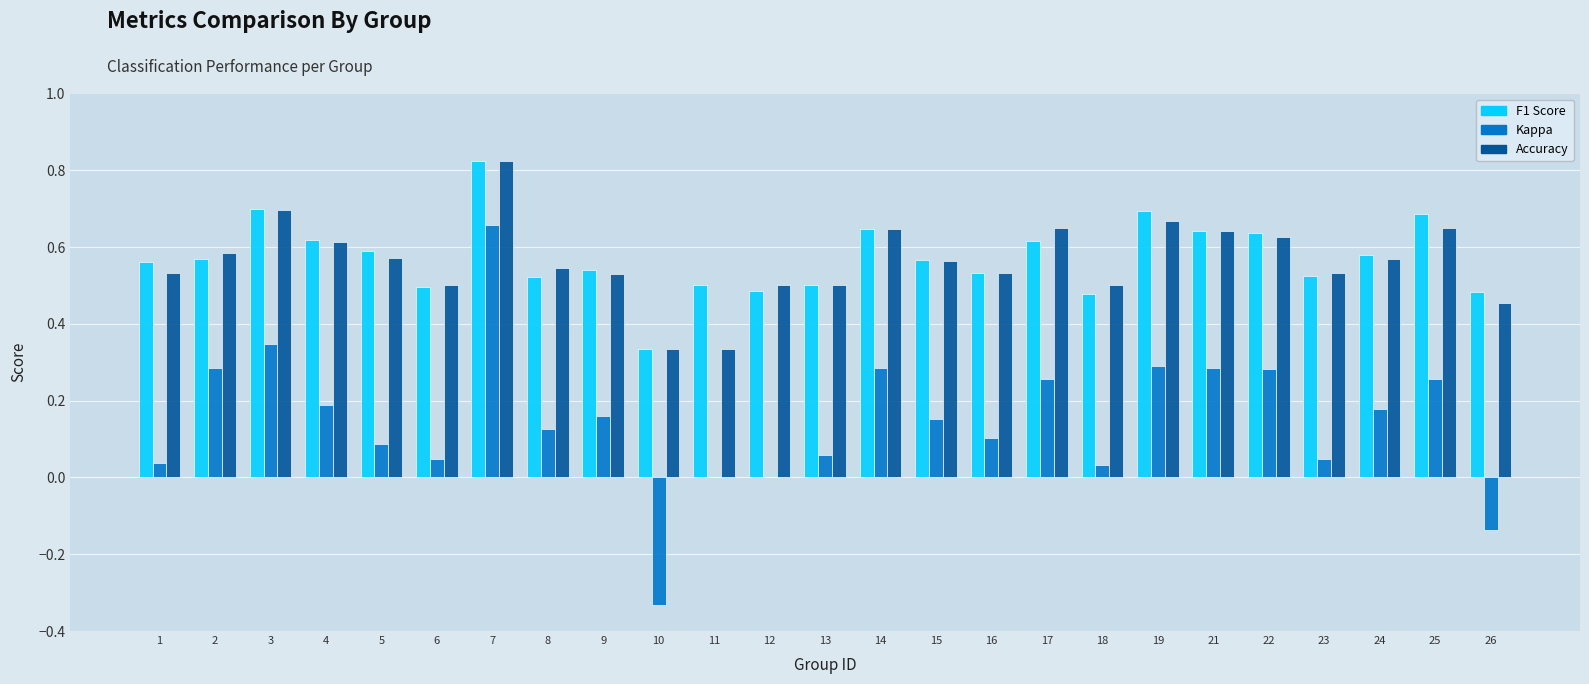

What is the total value across all series at 23?

1.1